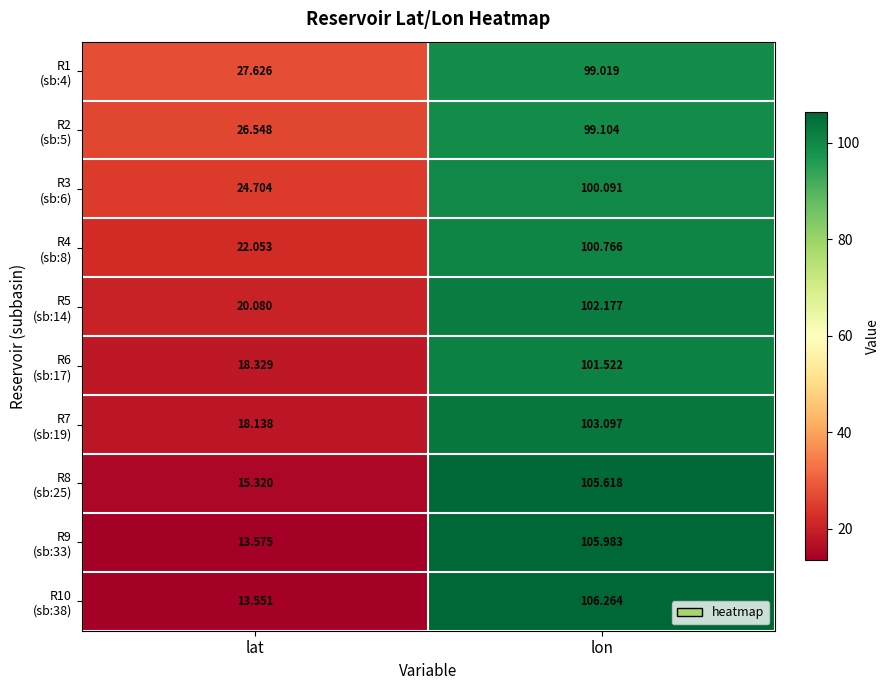

Which label corresponds to the smallest value in the chart?

lat